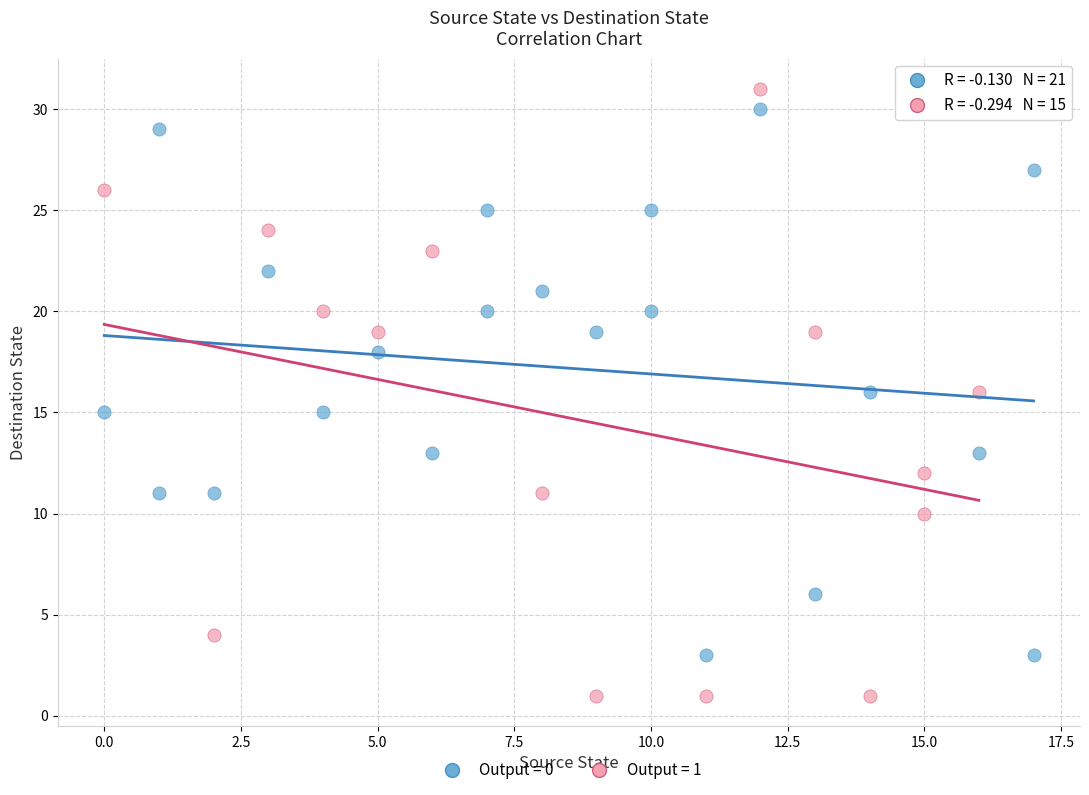

What are all the series names shown in the legend?

Output = 0, Output = 1